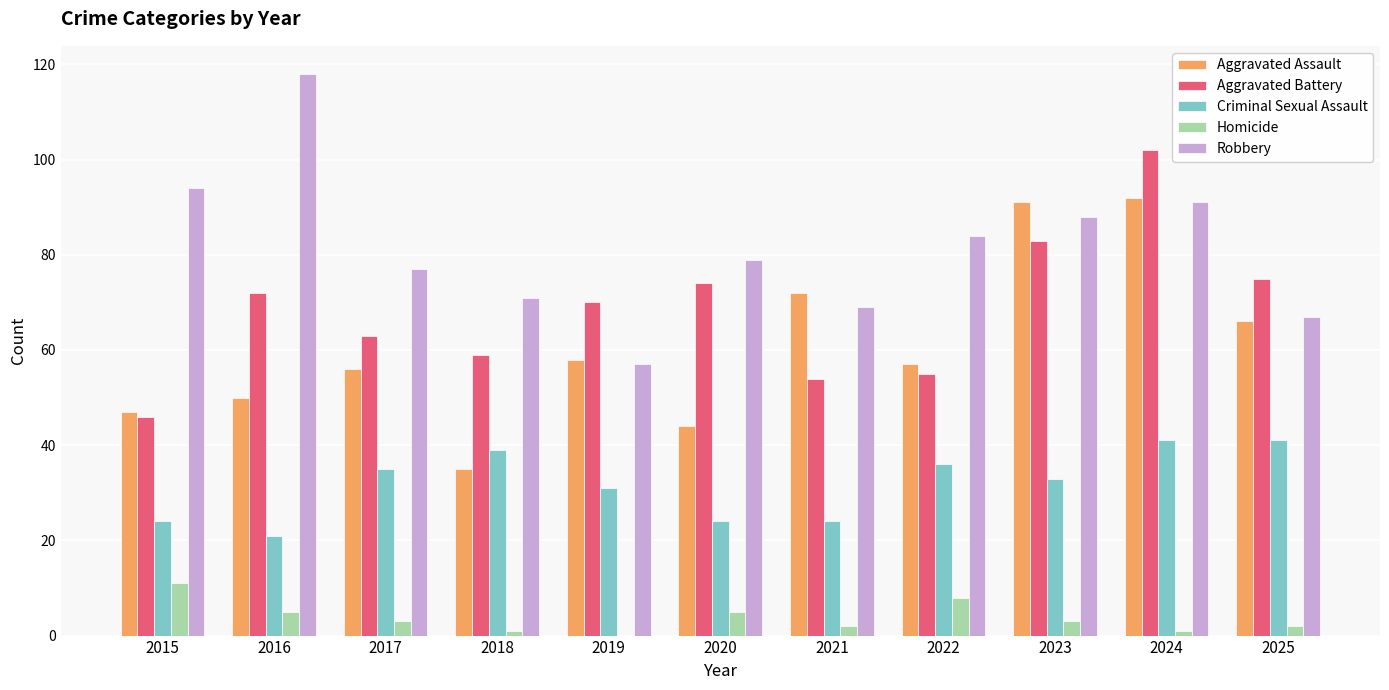

The value of Criminal Sexual Assault at 2018 is 39. True or false?

True